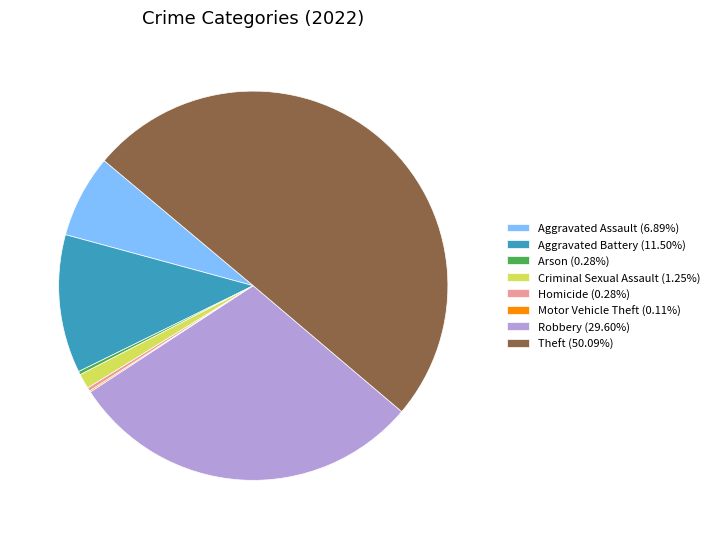

Combined, do Arson (0.28%) and Aggravated Assault (6.89%) account for over 50%?

No